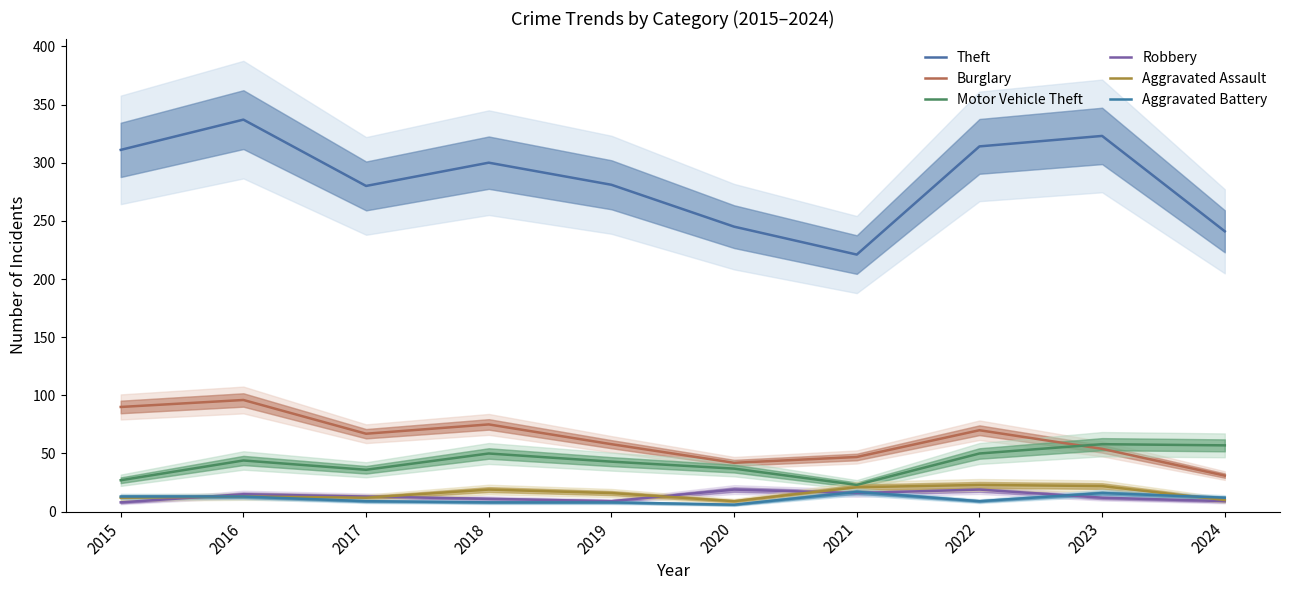

Reading right to left, transcribe all the data shown in this chart.

Theft: 2024=241	2023=323	2022=314	2021=221	2020=245	2019=281	2018=300	2017=280	2016=337	2015=311
Burglary: 2024=31	2023=54	2022=70	2021=47	2020=42	2019=58	2018=75	2017=67	2016=96	2015=90
Motor Vehicle Theft: 2024=57	2023=58	2022=50	2021=23	2020=37	2019=43	2018=50	2017=36	2016=44	2015=27
Robbery: 2024=9	2023=12	2022=19	2021=16	2020=19	2019=9	2018=11	2017=13	2016=15	2015=8
Aggravated Assault: 2024=10	2023=22	2022=23	2021=21	2020=9	2019=16	2018=19	2017=12	2016=13	2015=12
Aggravated Battery: 2024=12	2023=16	2022=9	2021=17	2020=6	2019=8	2018=8	2017=9	2016=13	2015=13